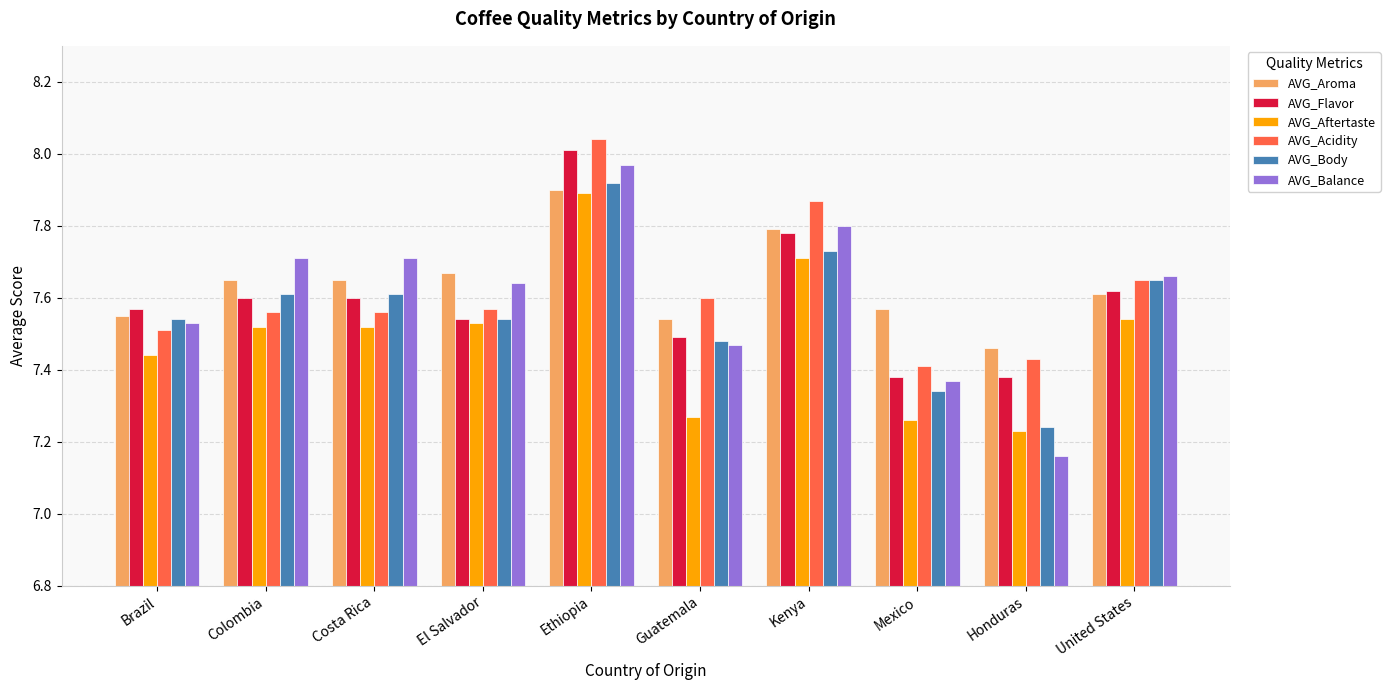

Is it true that AVG_Body equals 7.7 at Kenya?

True